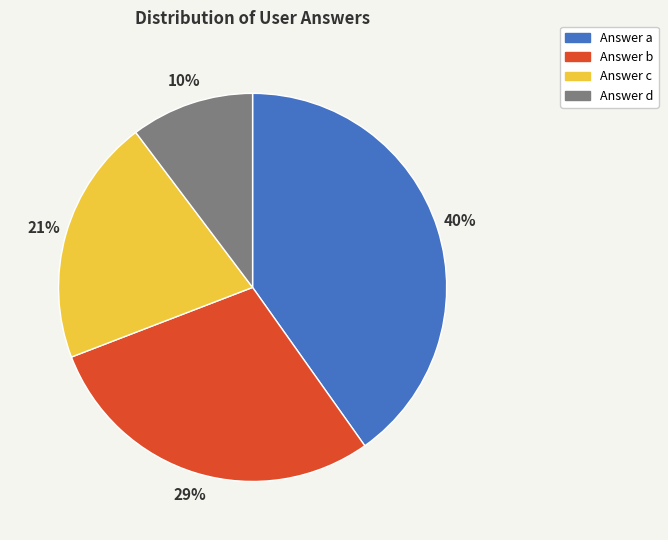

Is there a majority slice in this chart?

No